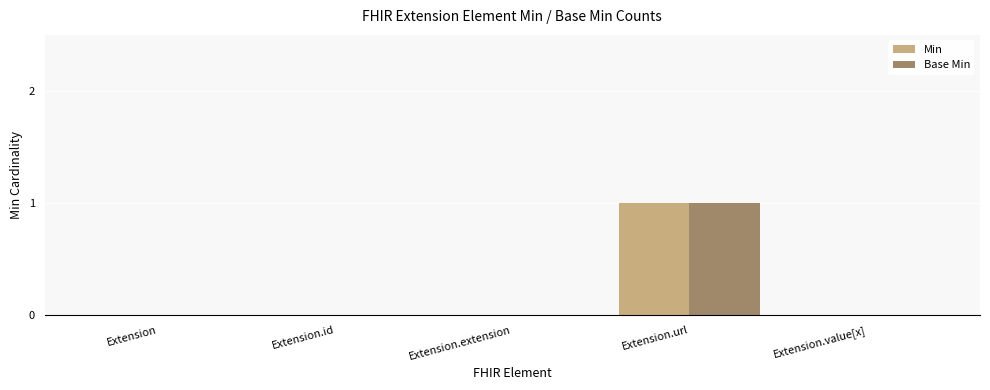

What are all the series names shown in the legend?

Min, Base Min